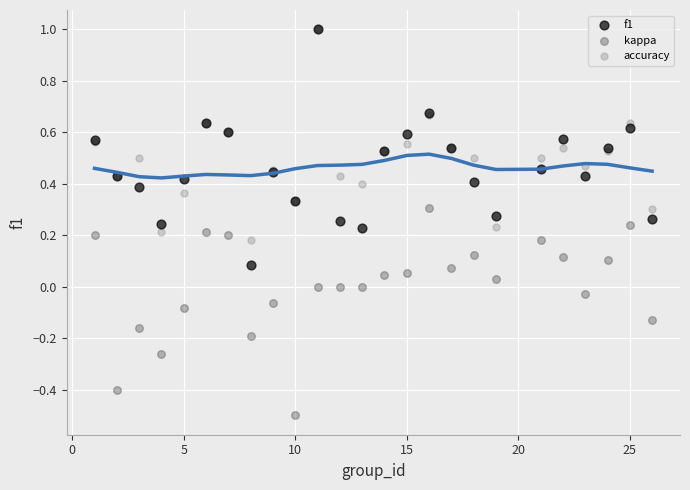

What are all the series names shown in the legend?

f1, kappa, accuracy